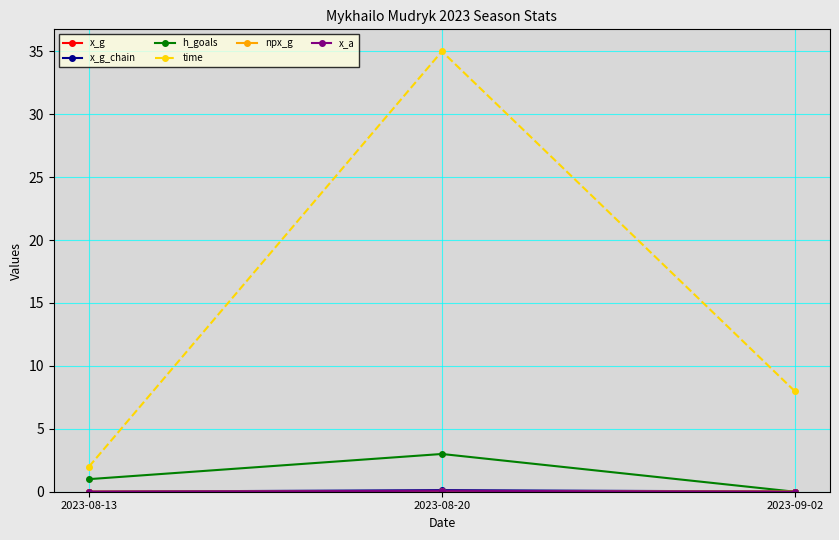

Does the chart have visible grid lines?

Yes